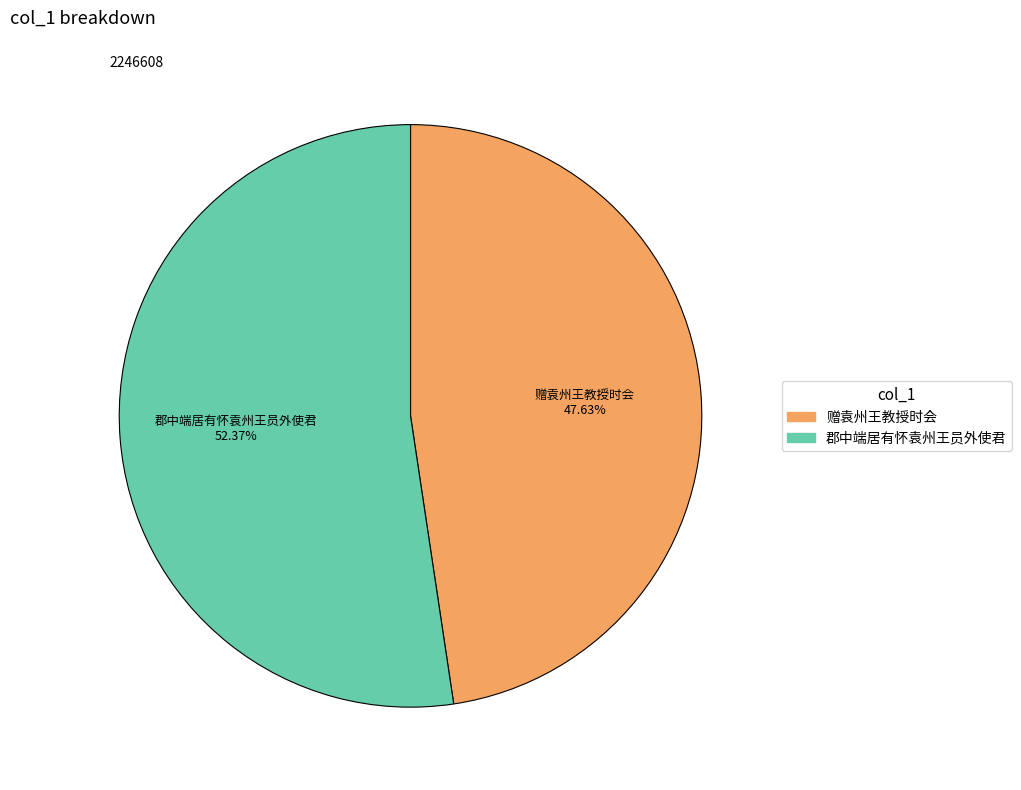

Is there any slice that represents more than half of the pie?

Yes